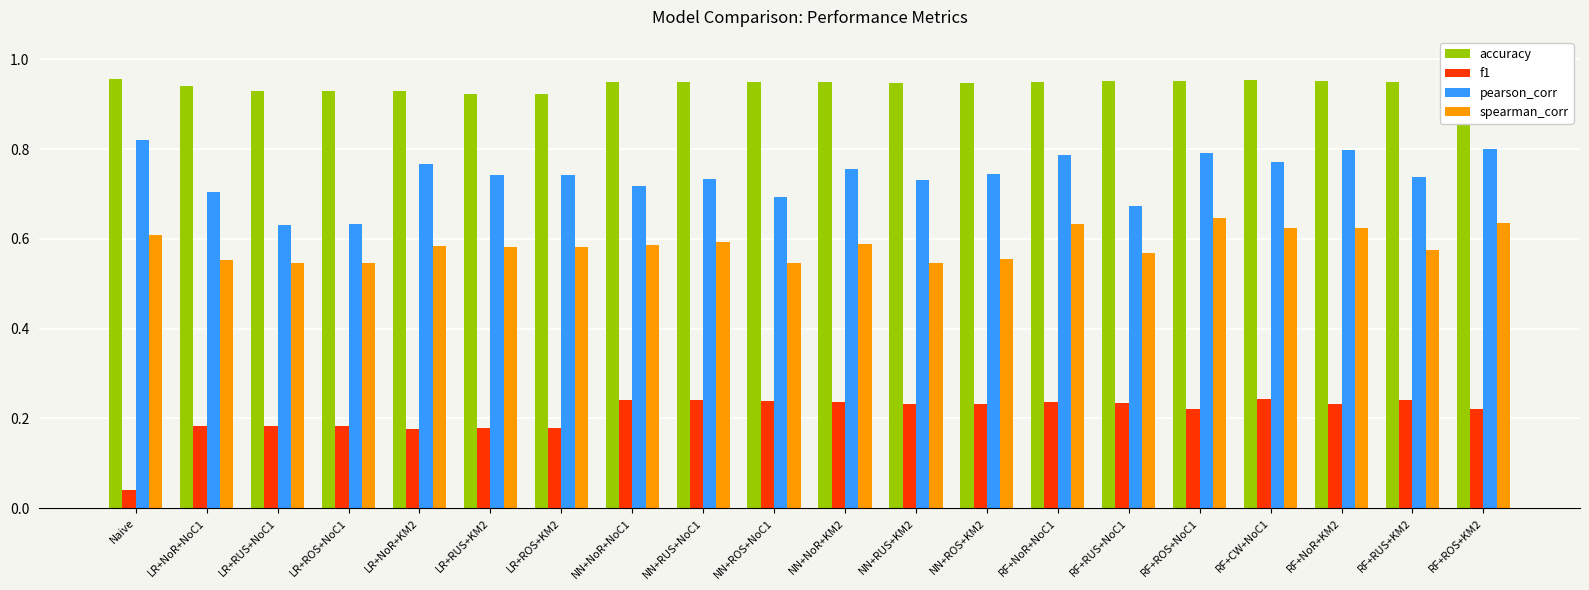

How many spearman_corr values are between 0 and 1?

20